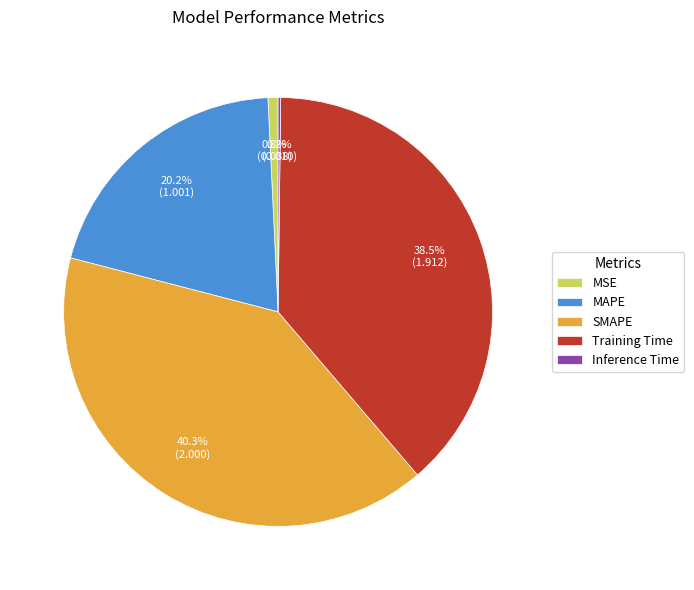

Which category has the biggest portion of the pie?

SMAPE